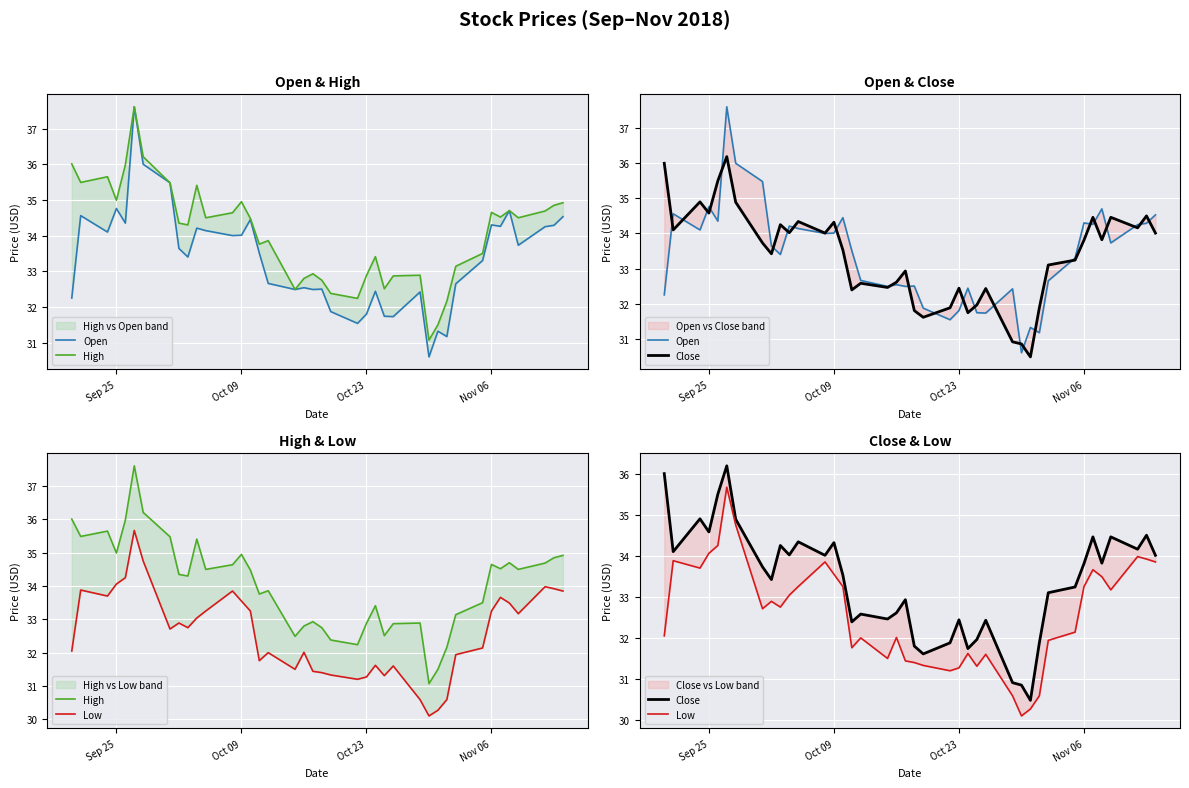

True or false: Open has more than 2 points higher than both neighbors.

True